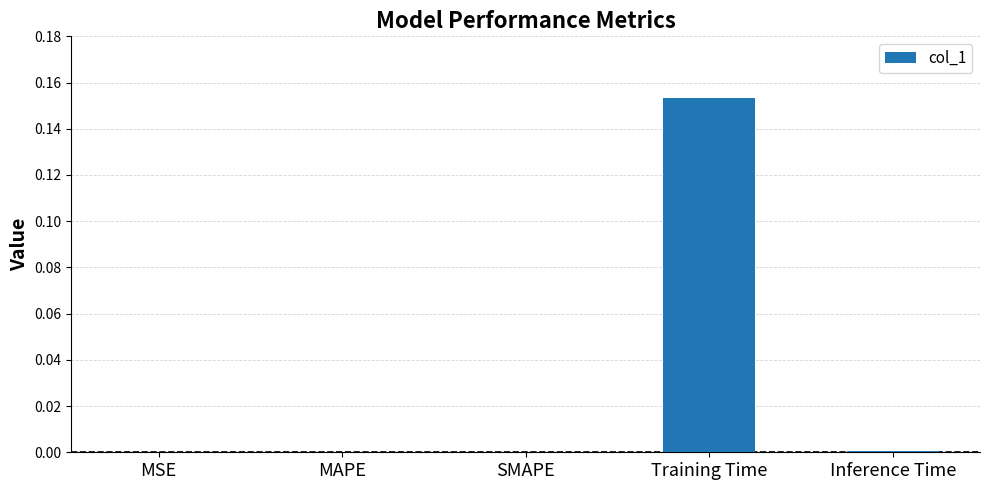

The value at SMAPE is -0.1. True or false?

False